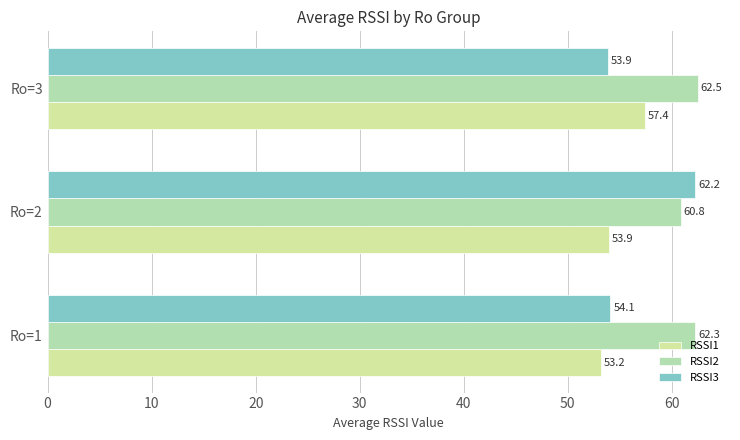

How many values in the RSSI2 series exceed 62?

2